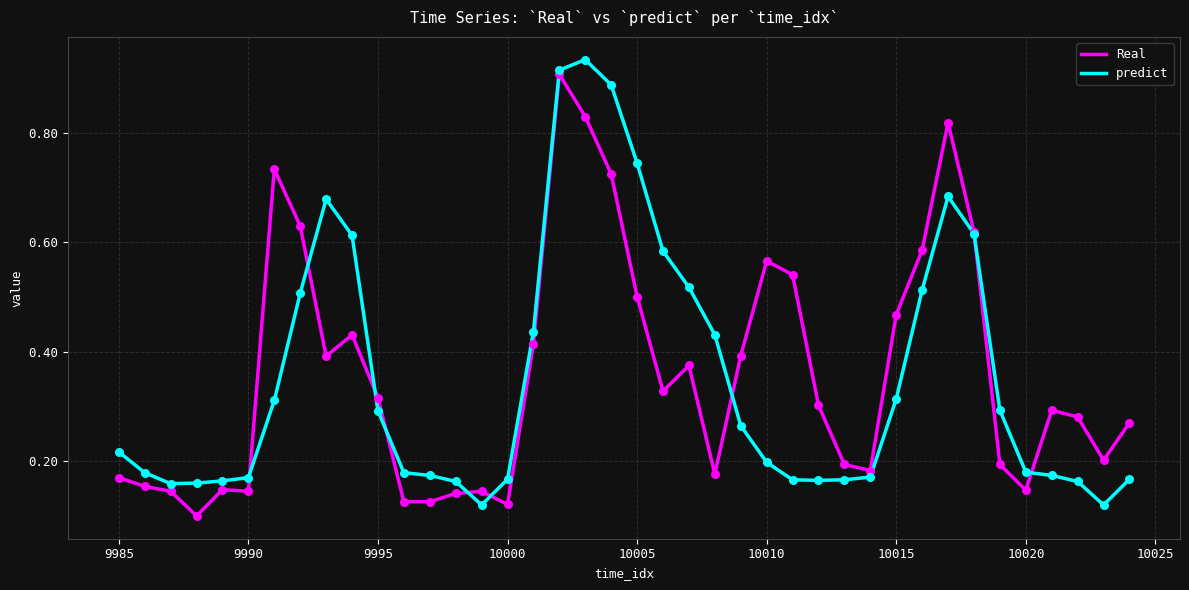

What are all the series names shown in the legend?

Real, predict